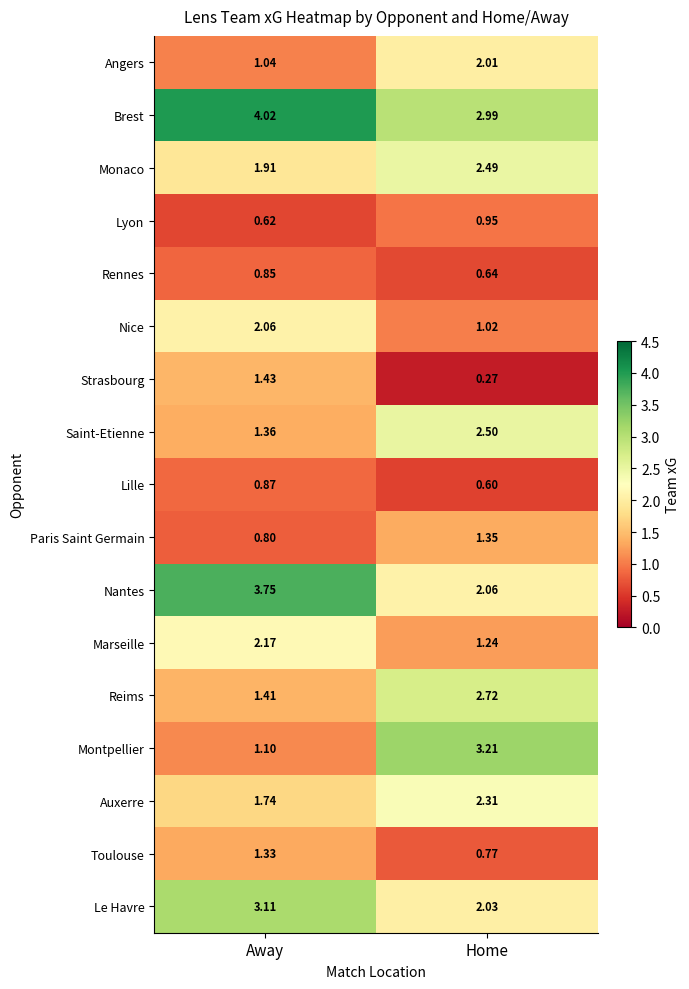

Which series changed the most between Away and Home?

Montpellier